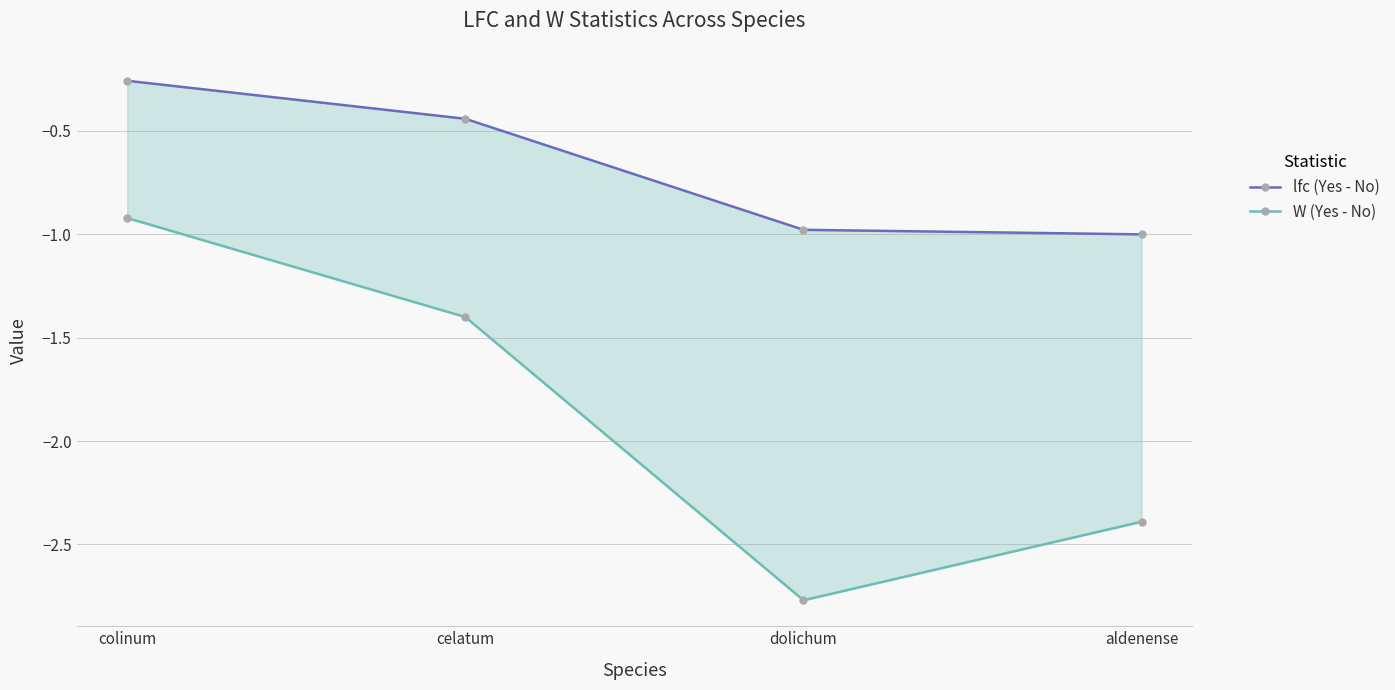

True or false: W (Yes - No) has a value of -0.9 at colinum.

True